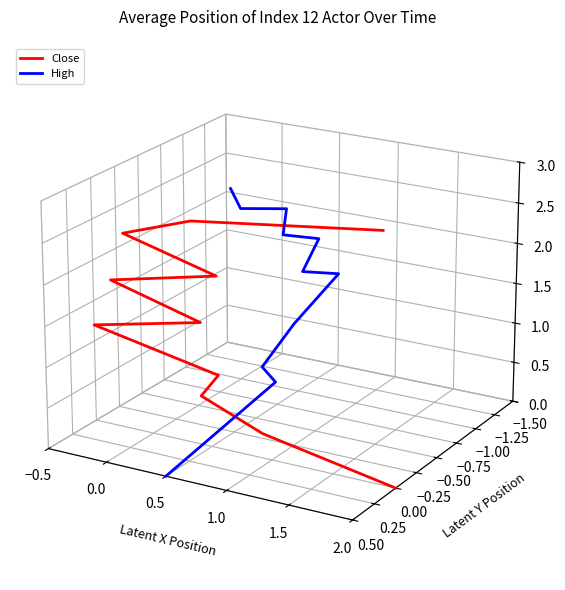

What is the label of the 5th point from the left?

1.5